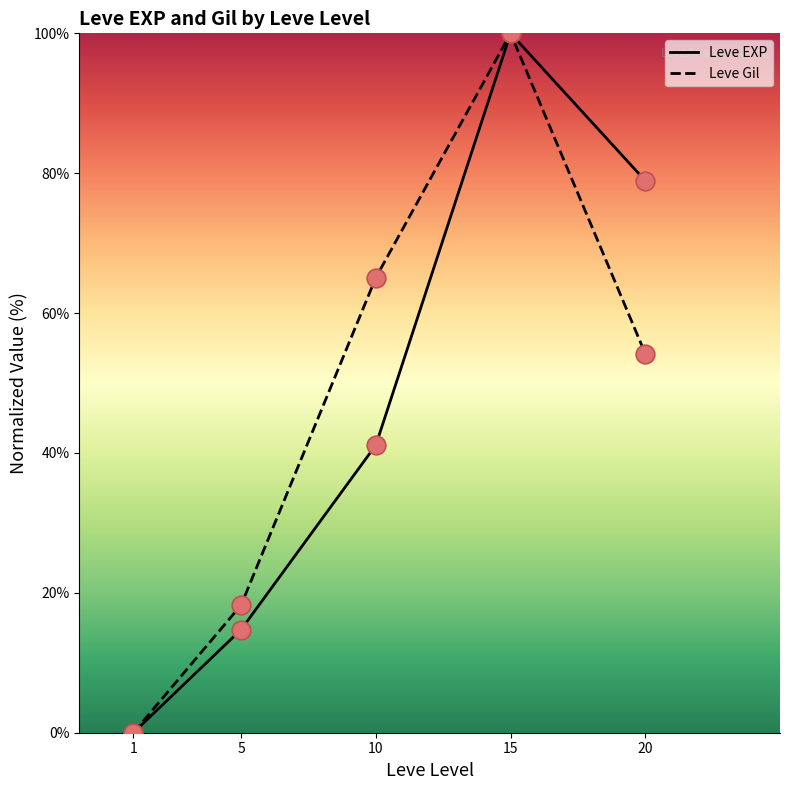

At which category is the sum across all series the highest?

15